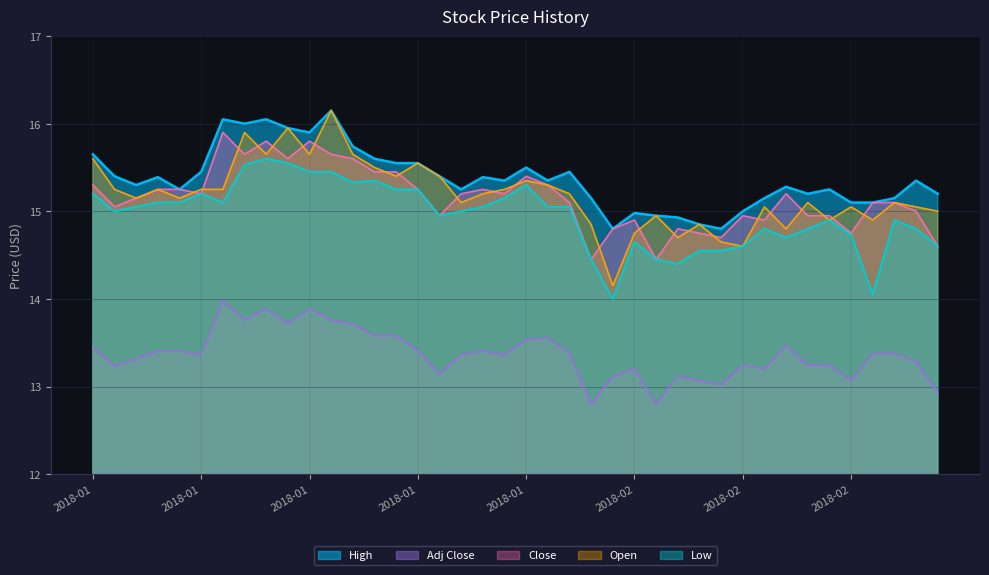

Where does the Low series first go above 15?

2018-01